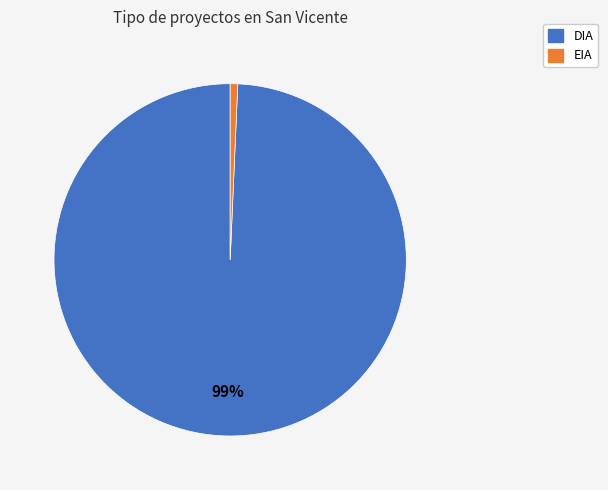

Does any single category account for the majority?

Yes